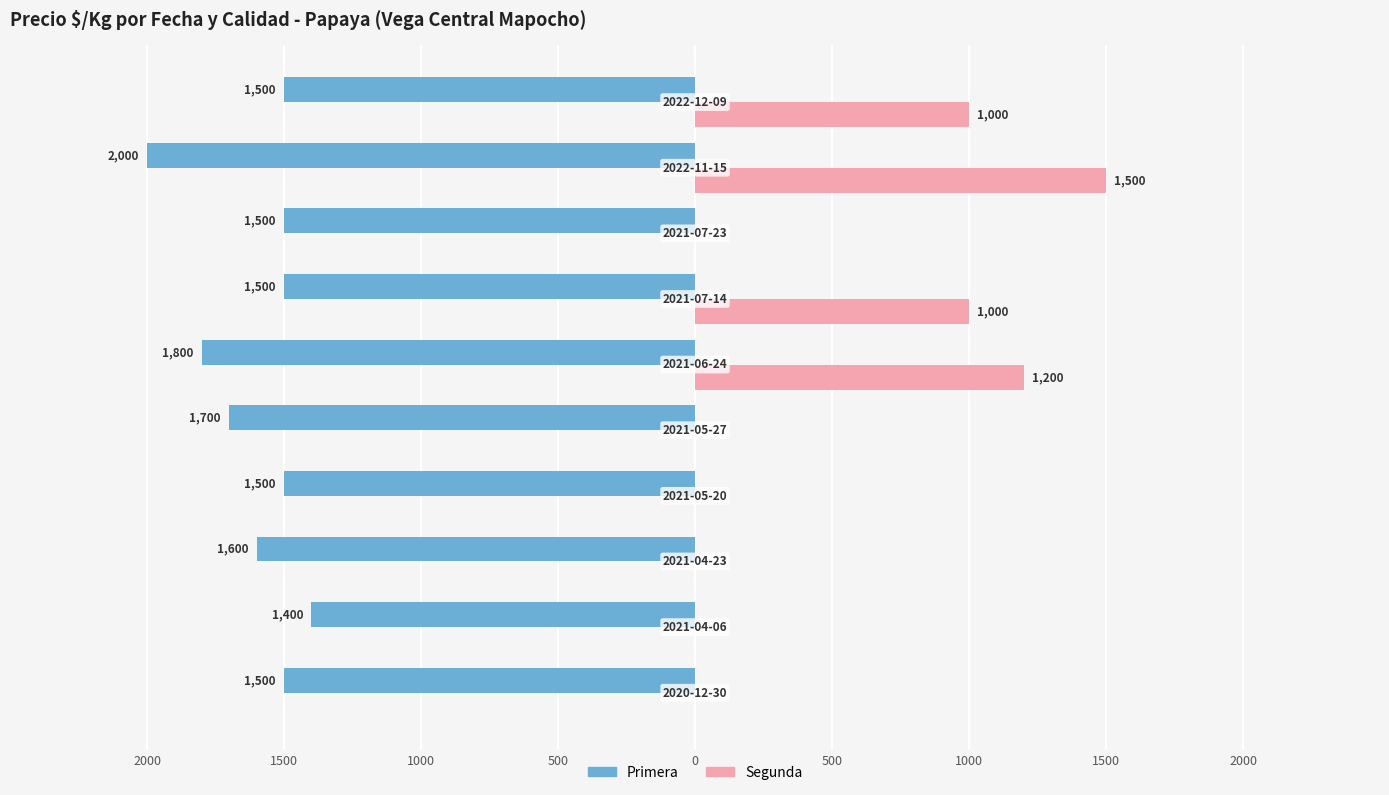

What are all the series names shown in the legend?

Primera, Segunda